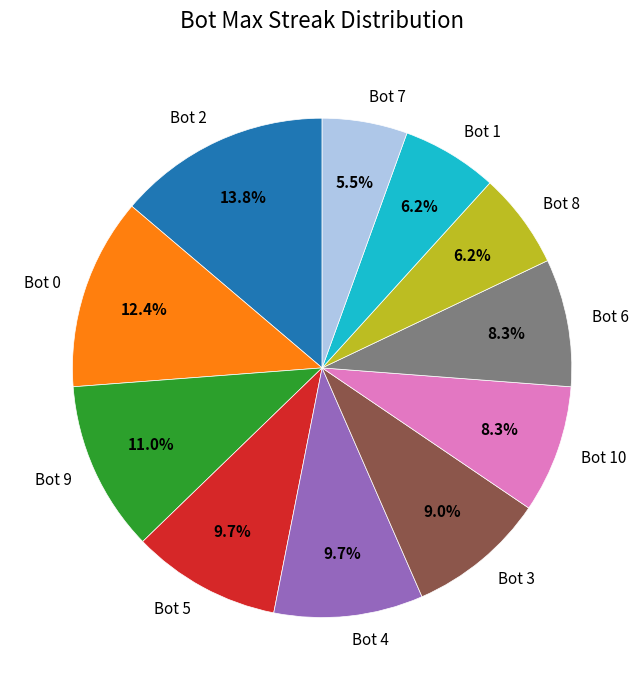

What percentage is NOT represented by Bot 3?

91.0%